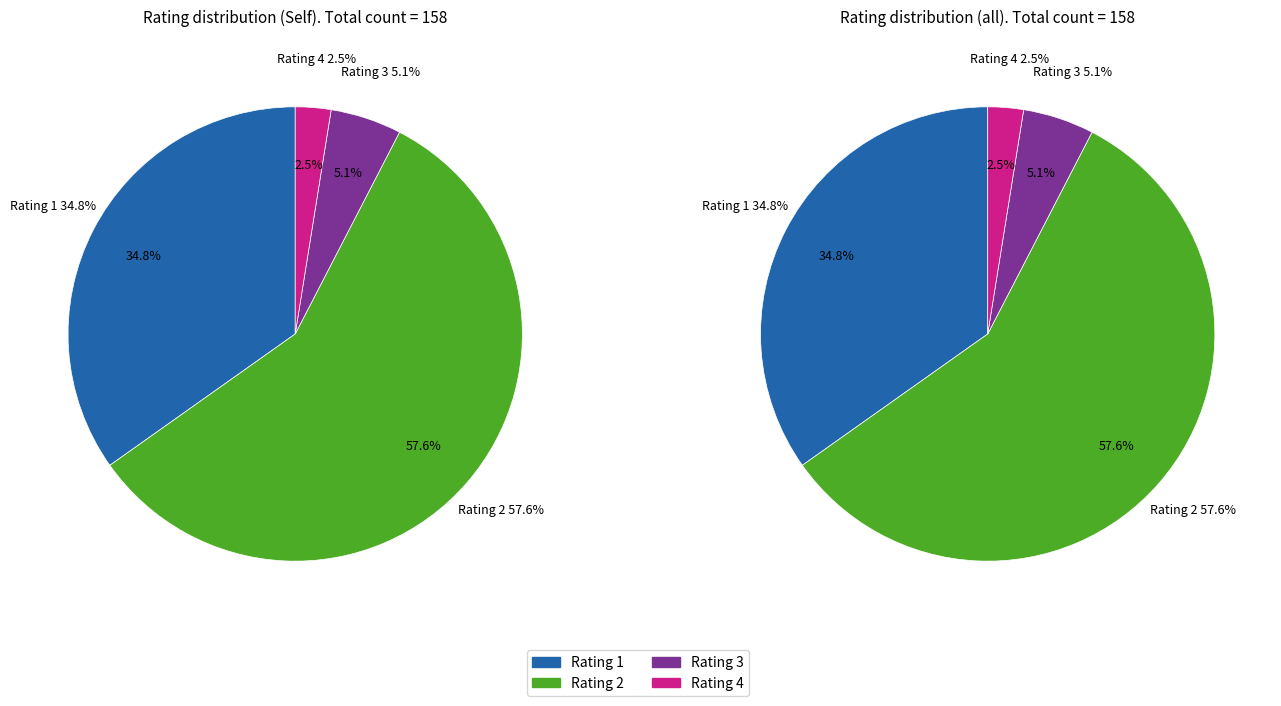

Rank the categories by value from highest to lowest.

2, 1, 3, 4